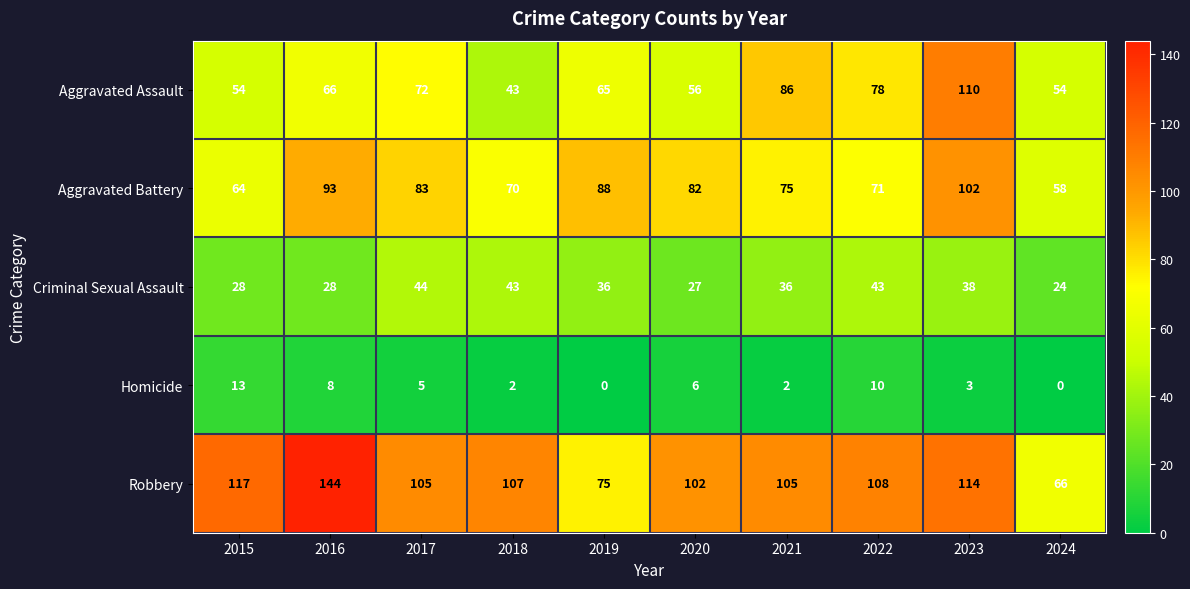

The Robbery series shows 72 at 2018. True or false?

False